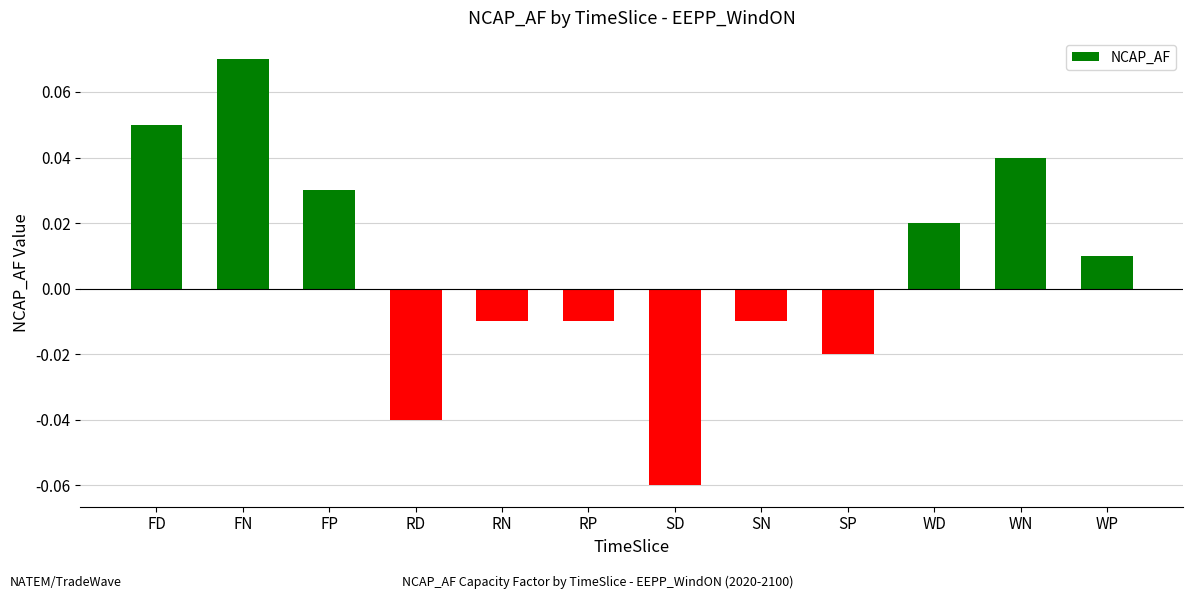

How many categories are shown in the chart?

12